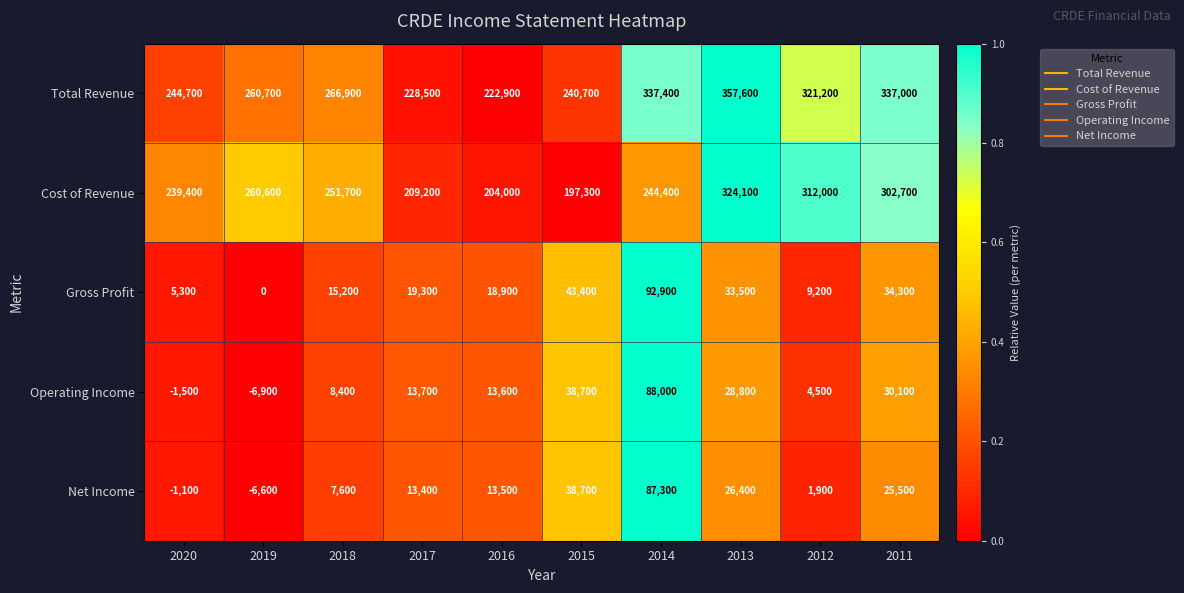

Rank the series by their maximum value, from lowest to highest.

Net Income, Operating Income, Gross Profit, Cost of Revenue, Total Revenue